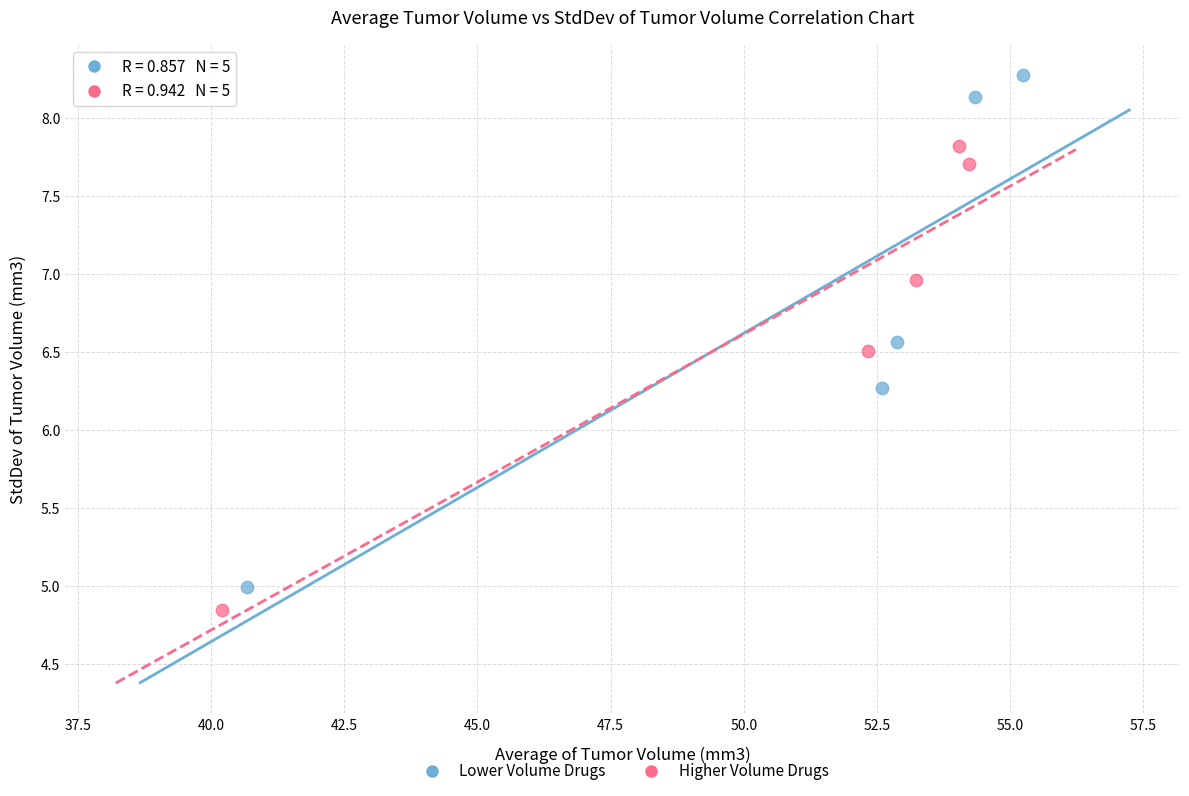

Which series has the widest spread of Y values?

Lower Volume Drugs